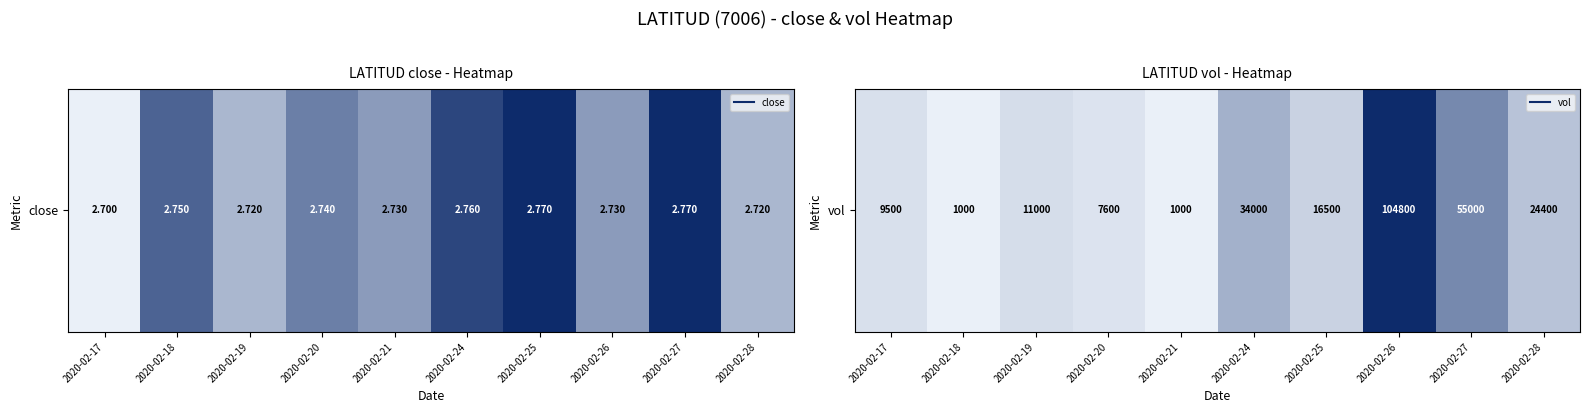

Is it true that the value at 2020-02-18 is 0.0?

True